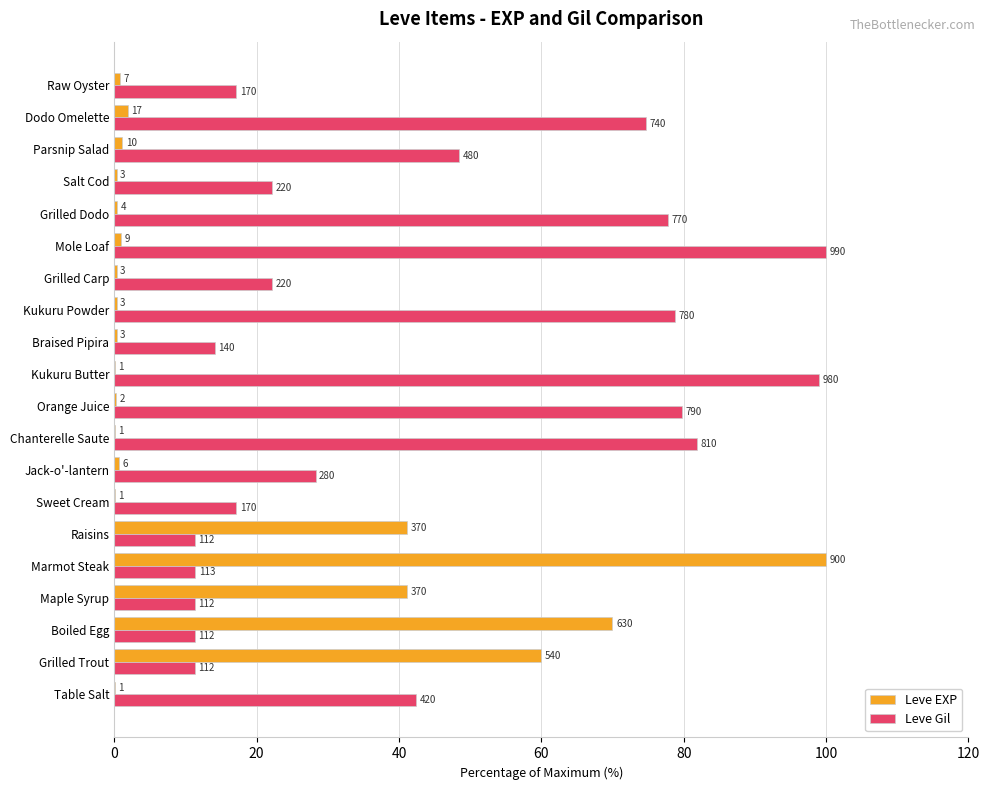

What is the value of the Leve EXP bar at the 3rd from the left?

70.0